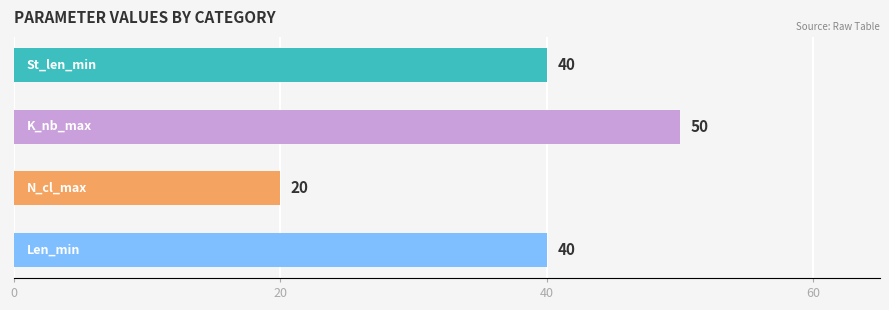

How many groups of bars are there?

4